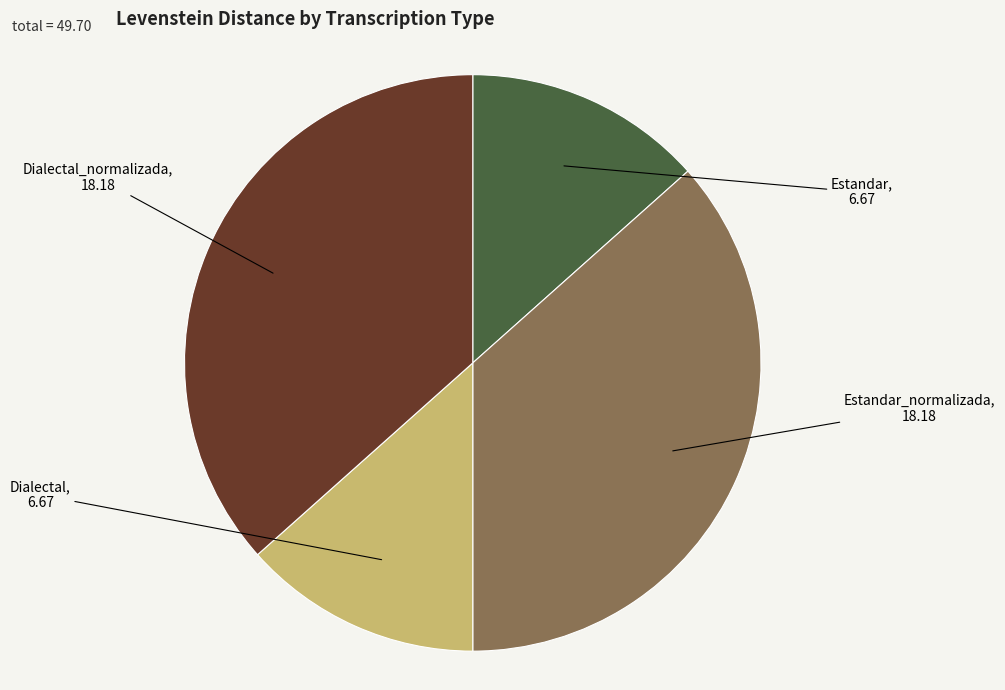

What is the ratio of the value at Estandar_normalizada to the value at Dialectal?

2.7